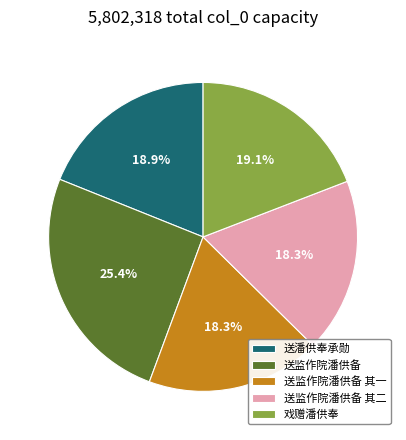

Does 戏赠潘供奉 account for over 50% of the chart?

No